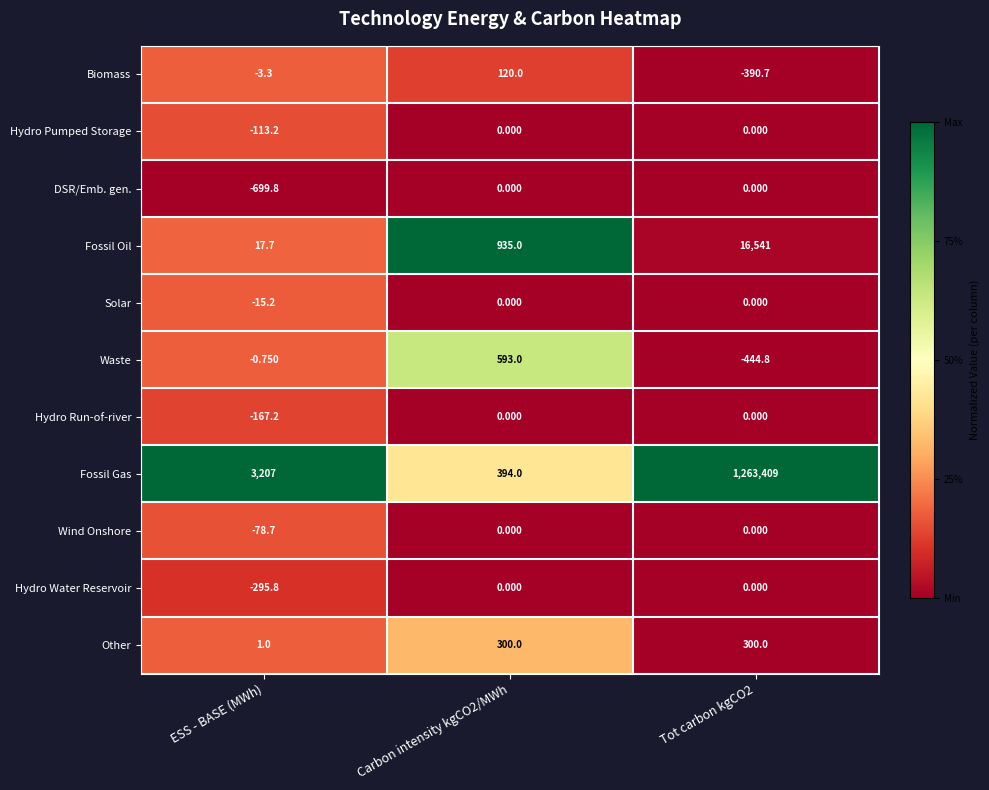

How many data points does each series have?

3